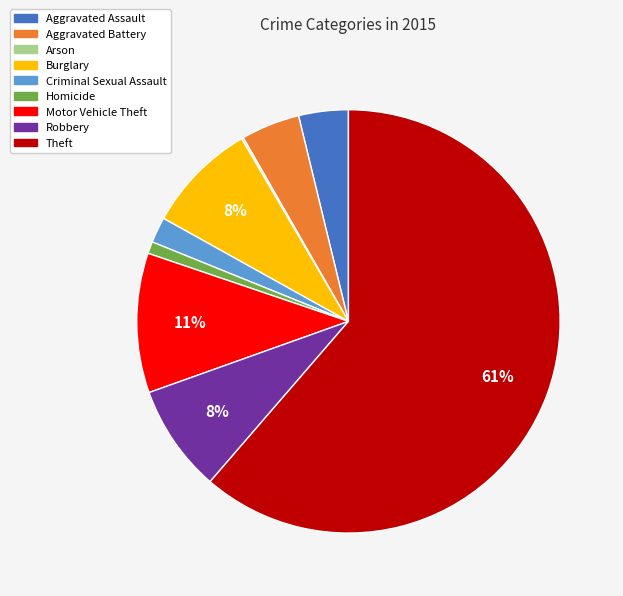

Which has a higher value, Burglary or Theft?

Theft